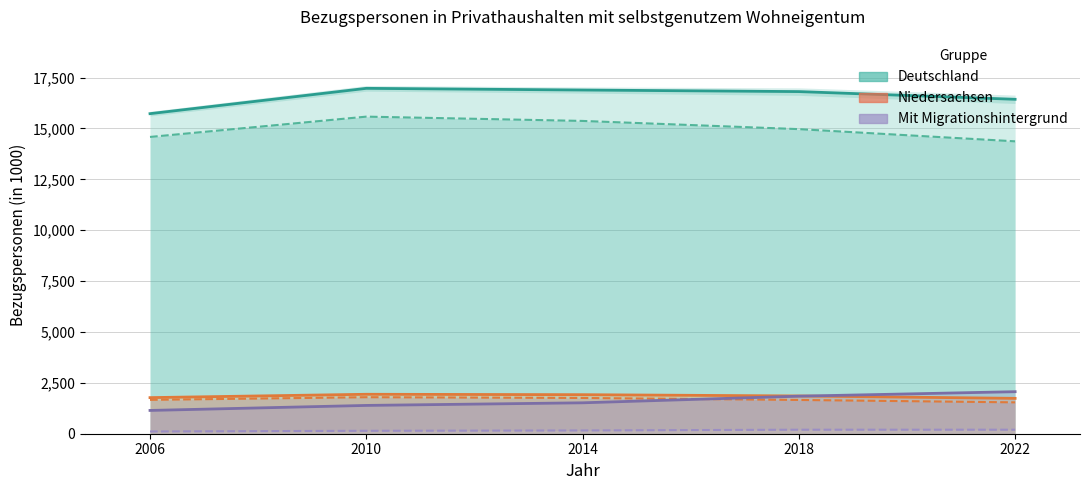

True or false: NI ohne MH and NI mit MH cross at least once.

False